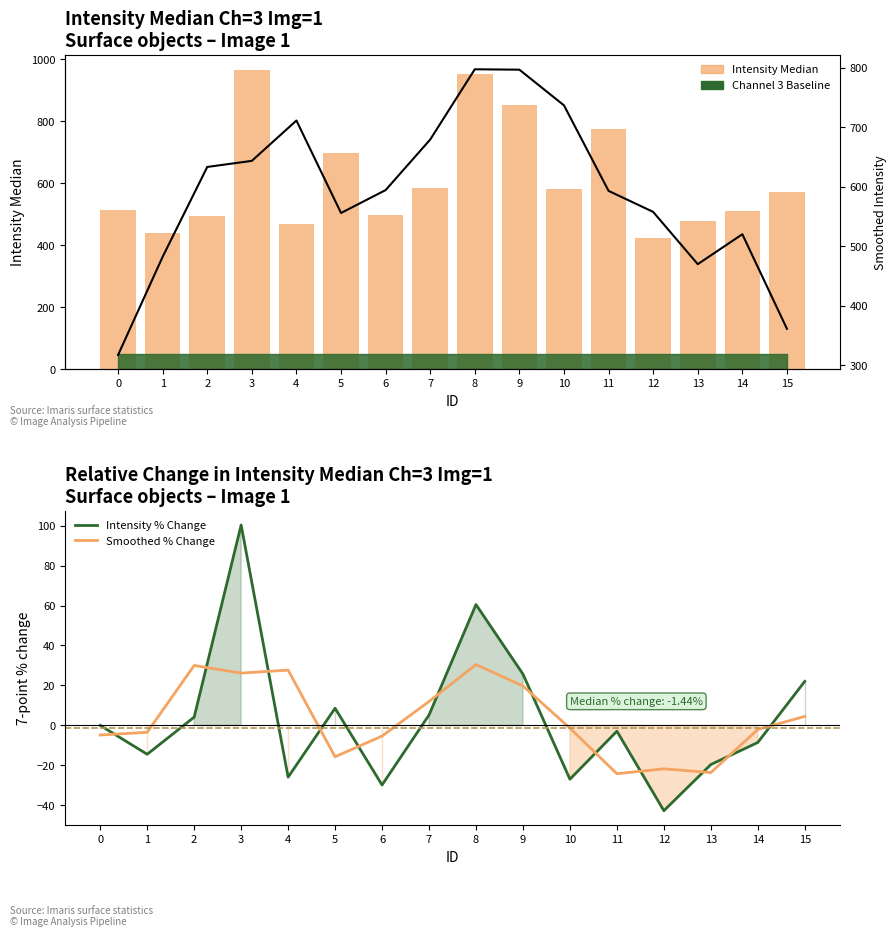

At which category is the sum across all series the highest?

8